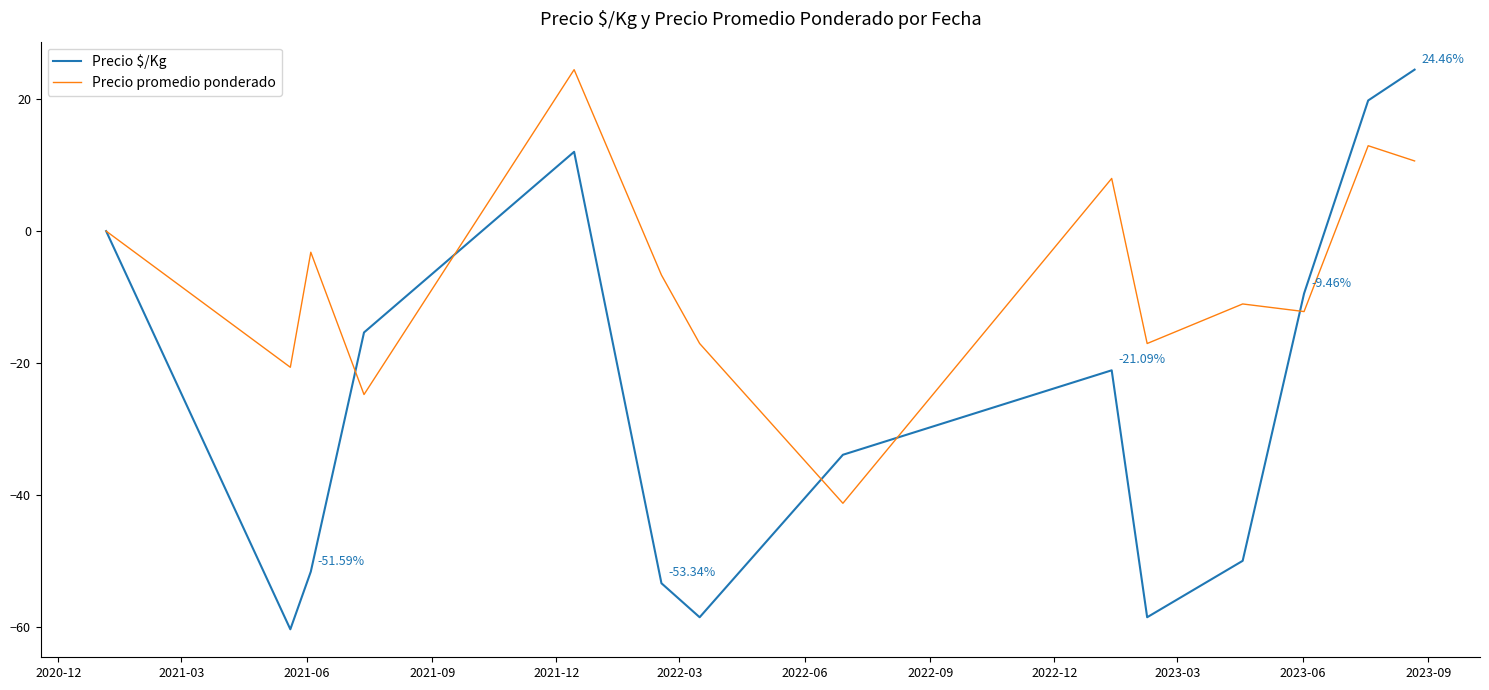

Rank the series by their average value, from highest to lowest.

Precio promedio ponderado, Precio $/Kg